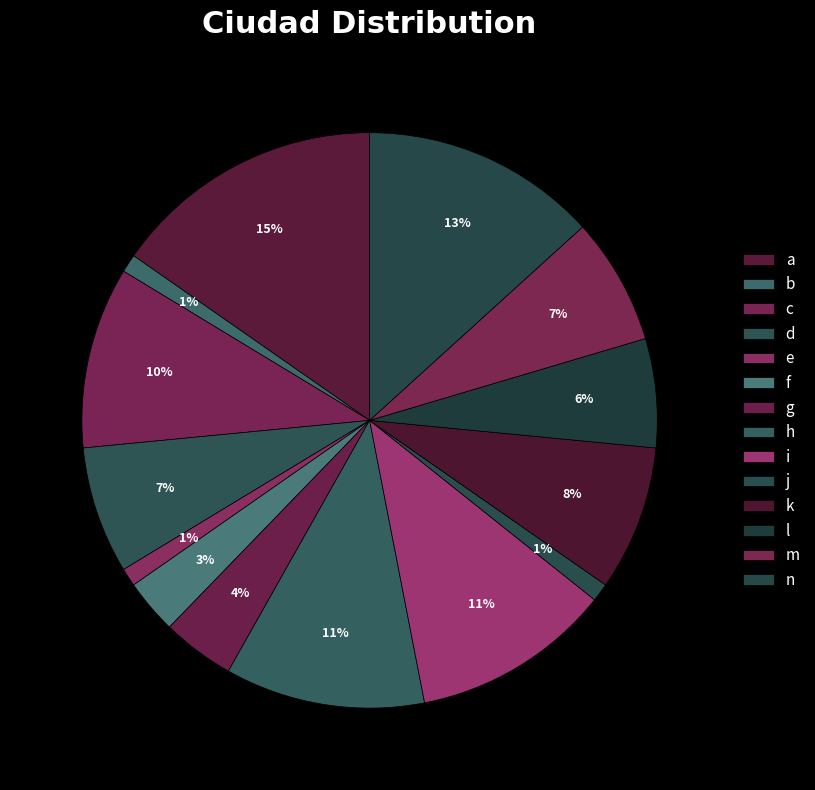

Count the number of slices in the pie.

14